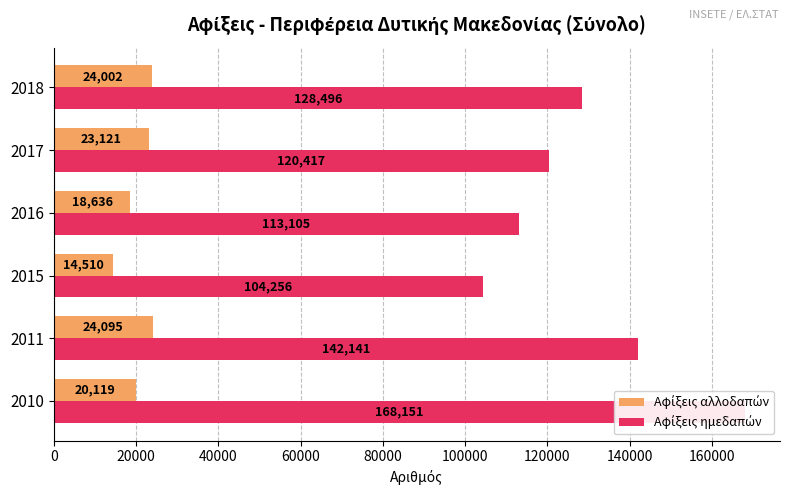

What is the minimum value shown in the chart?

14510